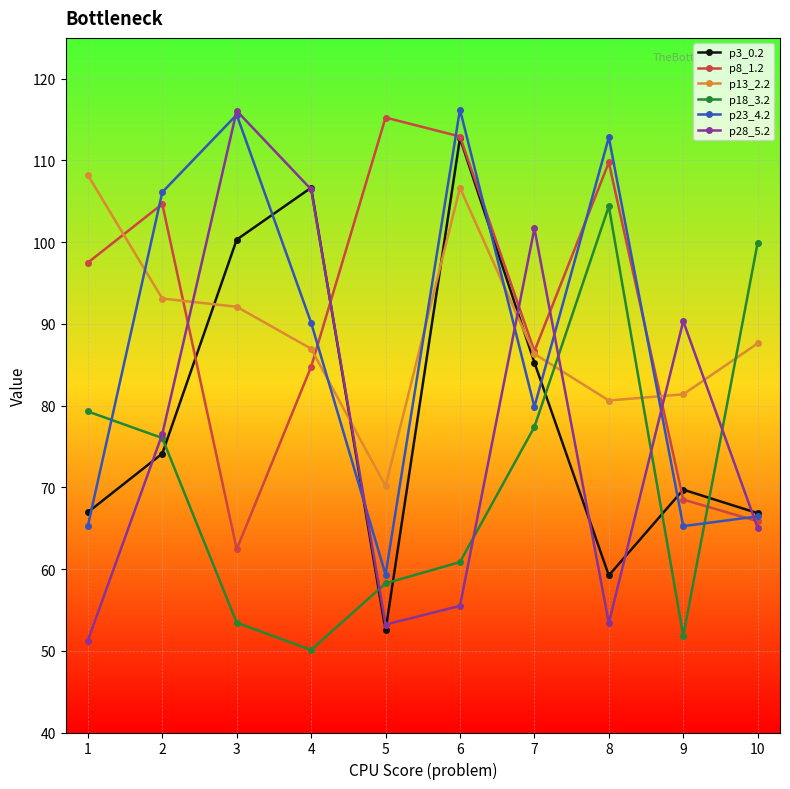

How many intersections are there between p28_5.2 and p23_4.2?

6